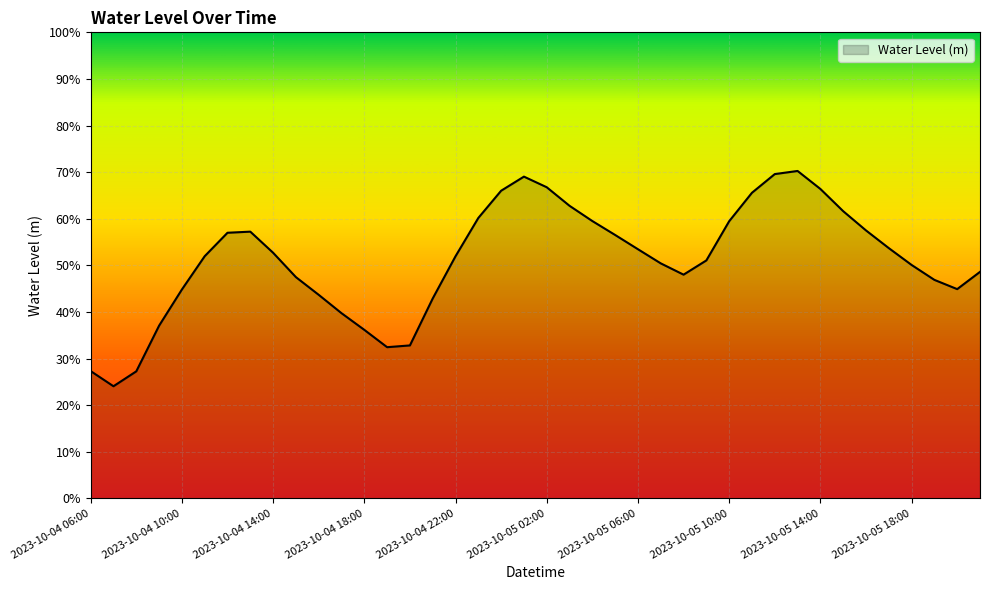

List the labels in order of value, smallest first.

2023-10-04 07:00, 2023-10-04 08:00, 2023-10-04 06:00, 2023-10-04 19:00, 2023-10-04 20:00, 2023-10-04 18:00, 2023-10-04 09:00, 2023-10-04 17:00, 2023-10-04 21:00, 2023-10-04 16:00, 2023-10-04 10:00, 2023-10-05 20:00, 2023-10-05 19:00, 2023-10-04 15:00, 2023-10-05 08:00, 2023-10-05 21:00, 2023-10-05 18:00, 2023-10-05 07:00, 2023-10-05 09:00, 2023-10-04 22:00, 2023-10-04 11:00, 2023-10-04 14:00, 2023-10-05 06:00, 2023-10-05 17:00, 2023-10-05 05:00, 2023-10-04 12:00, 2023-10-04 13:00, 2023-10-05 16:00, 2023-10-05 10:00, 2023-10-05 04:00, 2023-10-04 23:00, 2023-10-05 15:00, 2023-10-05 03:00, 2023-10-05 11:00, 2023-10-05 00:00, 2023-10-05 14:00, 2023-10-05 02:00, 2023-10-05 01:00, 2023-10-05 12:00, 2023-10-05 13:00